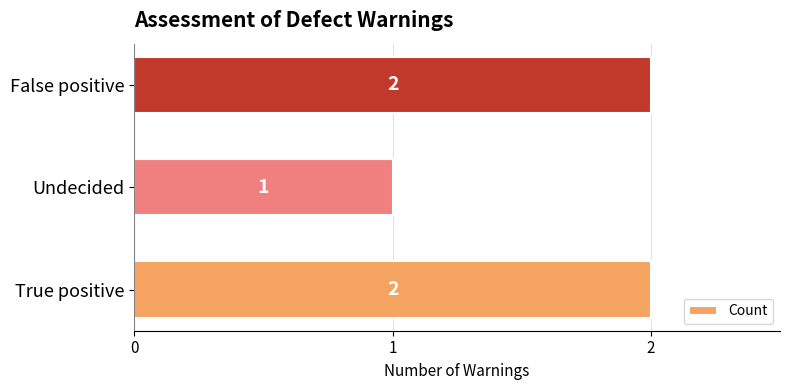

What is the ratio of the value at True positive to the value at Undecided?

2.0